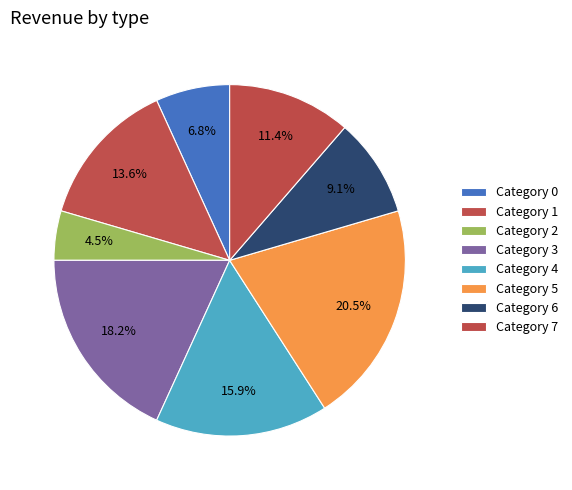

To the nearest percent, what is the average slice percentage?

12%